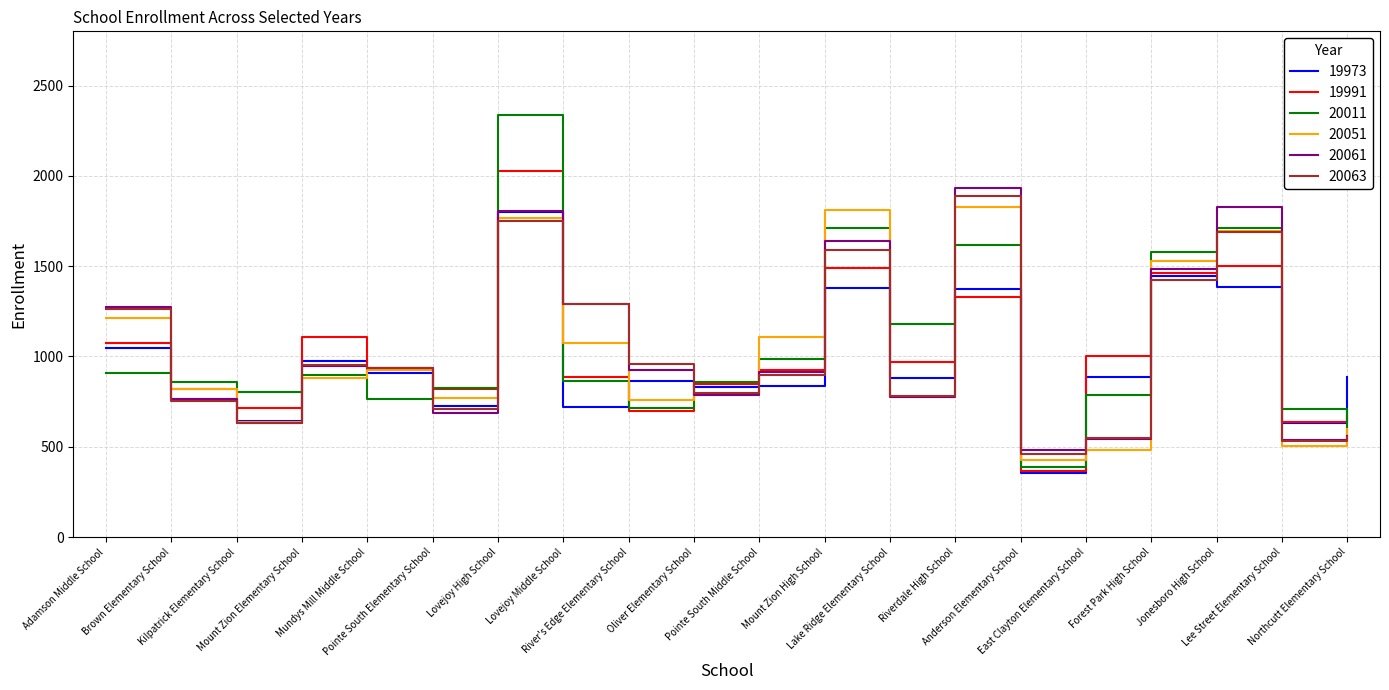

Which series has the largest range (max minus min)?

20011